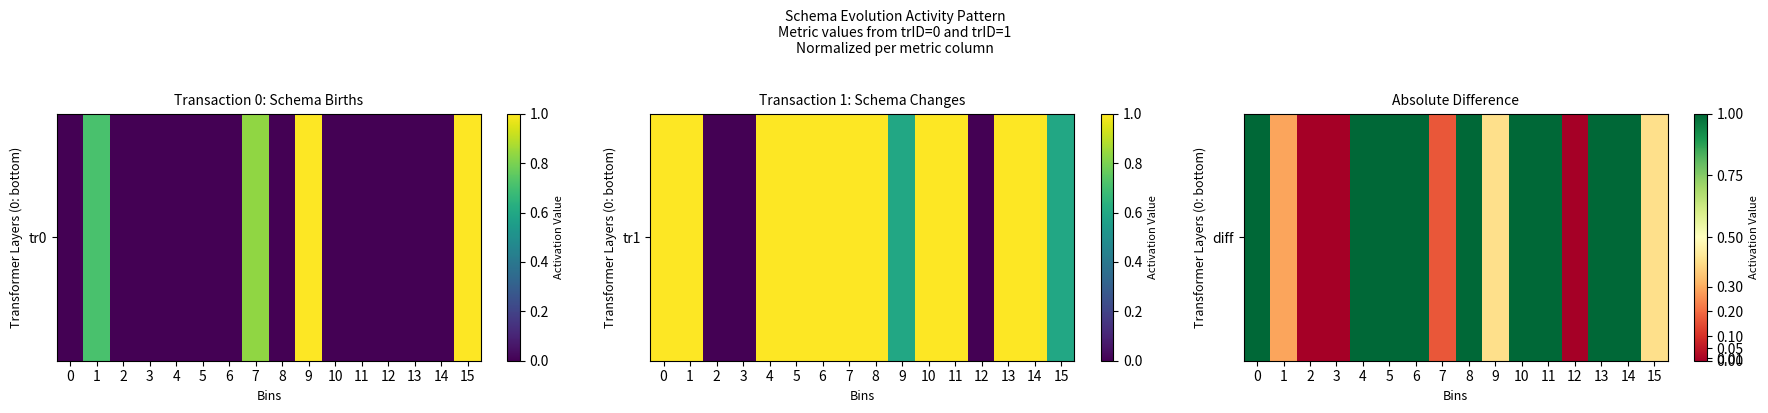

The chart shows a value of 0.1 at 1. True or false?

False